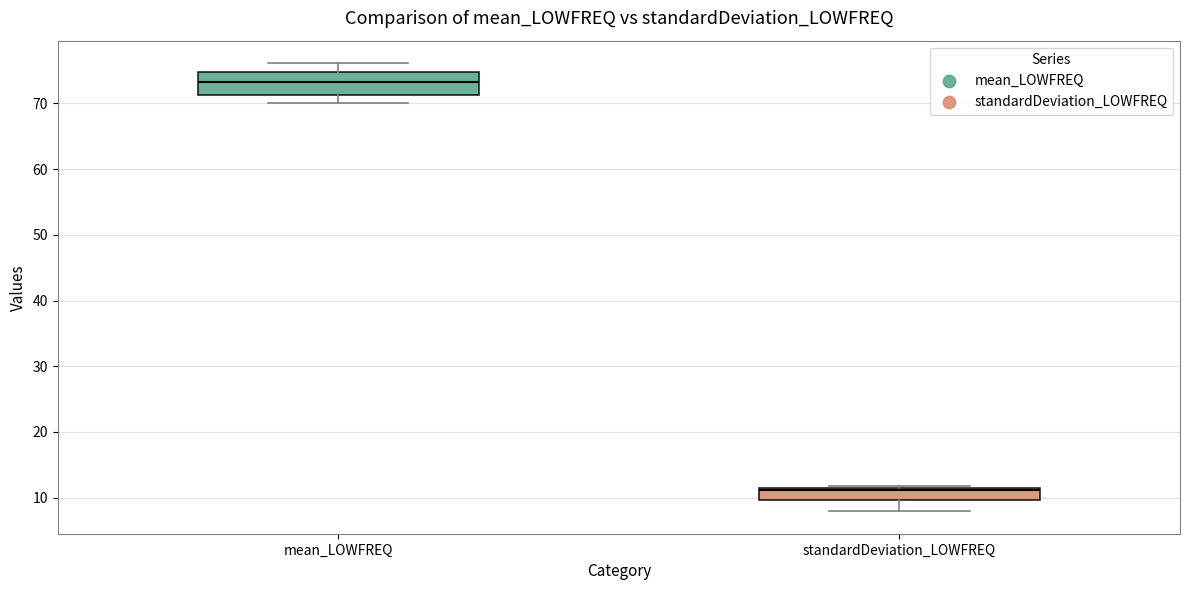

Reading left to right, transcribe this box plot: for each box, give where its median line is, the range the box spans, and where its two whiskers end, as read against the y-axis. The values are not printed on the chart, so give them approximately, as read against the axis.

mean_LOWFREQ: median 73, box 71 to 75, whiskers 70 to 76
standardDeviation_LOWFREQ: median 11, box 10 to 12, whiskers 8 to 12